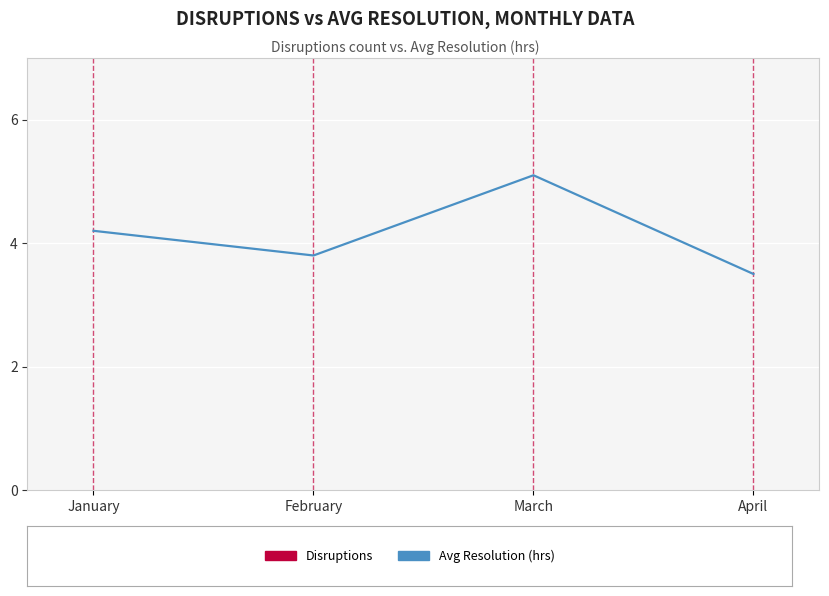

The value of Avg Resolution (hrs) at March is 5.1. True or false?

True